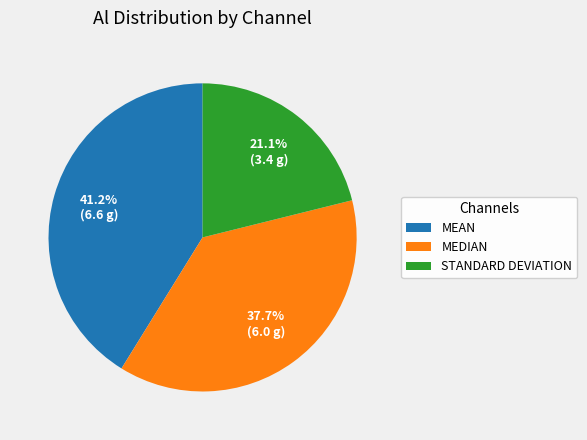

To the nearest percent, what is the difference between the largest and smallest slice percentages?

20%